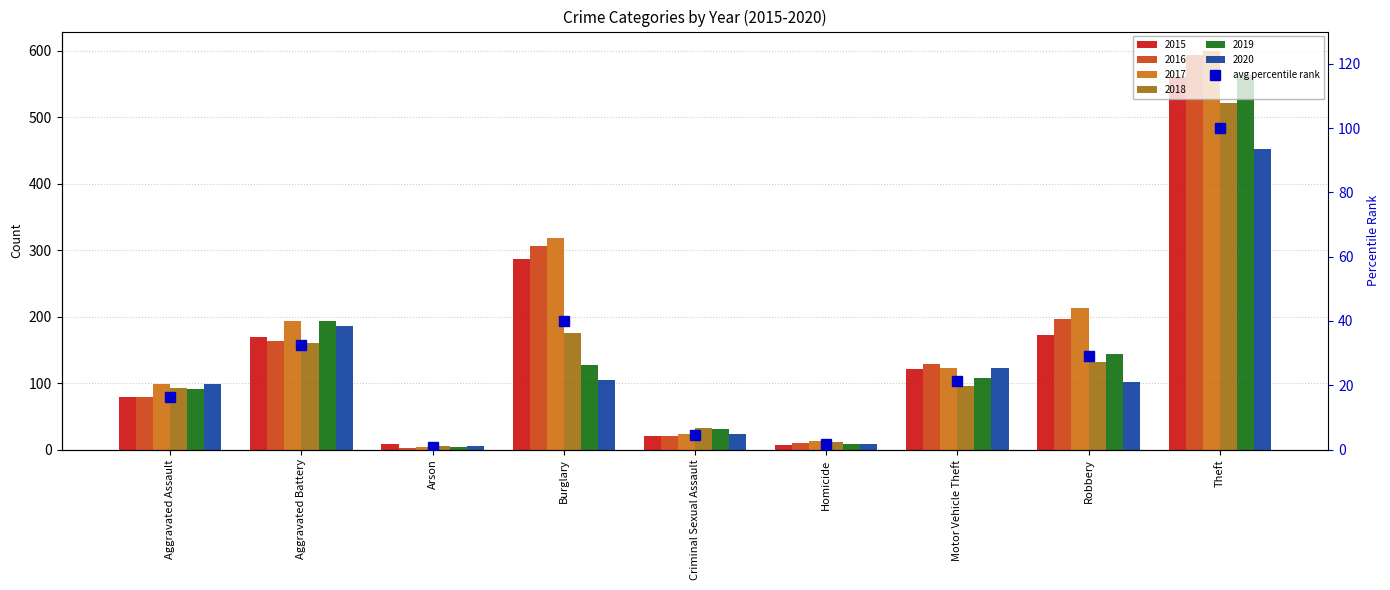

What is the smallest value displayed?

0.9